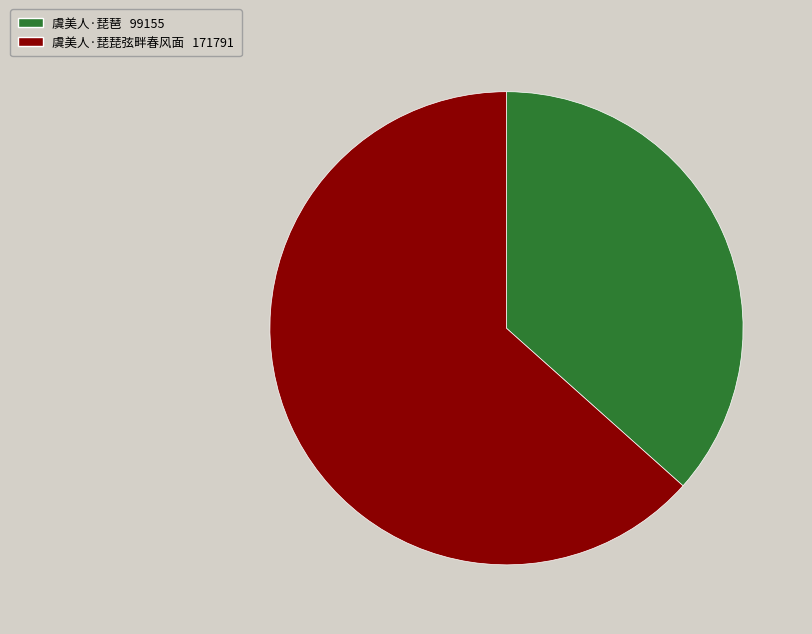

What is the ratio of the value at 虞美人·琵琶 to the value at 虞美人·琵琵弦畔春风面?

0.6